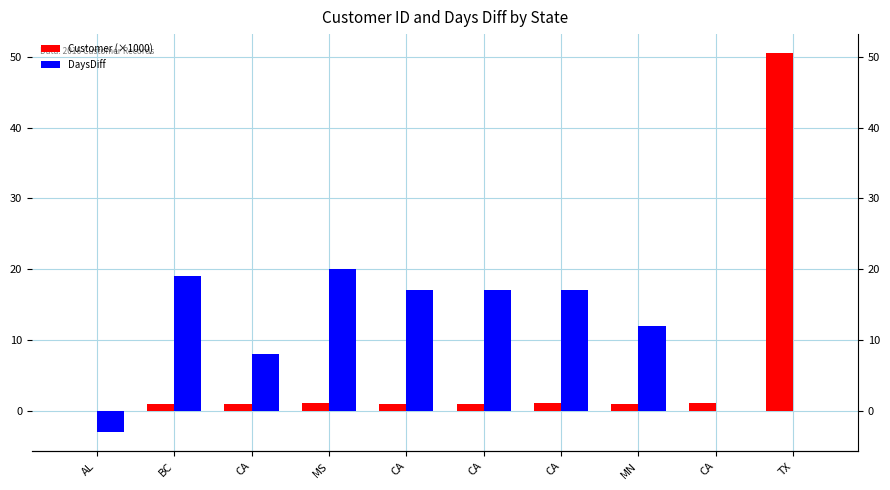

What is the value of the DaysDiff bar at the 8th from the left?

12.0